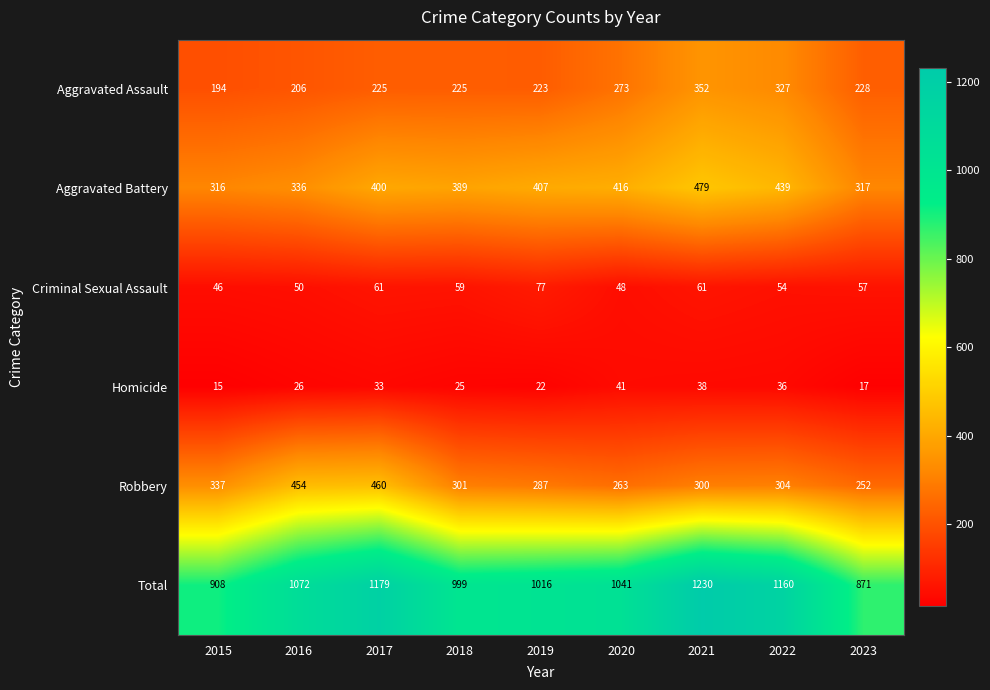

Read the Criminal Sexual Assault value at 2021, to the nearest 5.

60